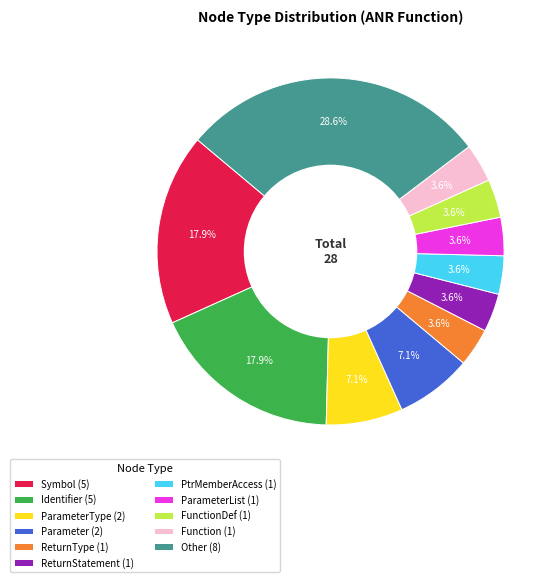

Is the sum of ParameterList (1) and FunctionDef (1) greater than half?

No